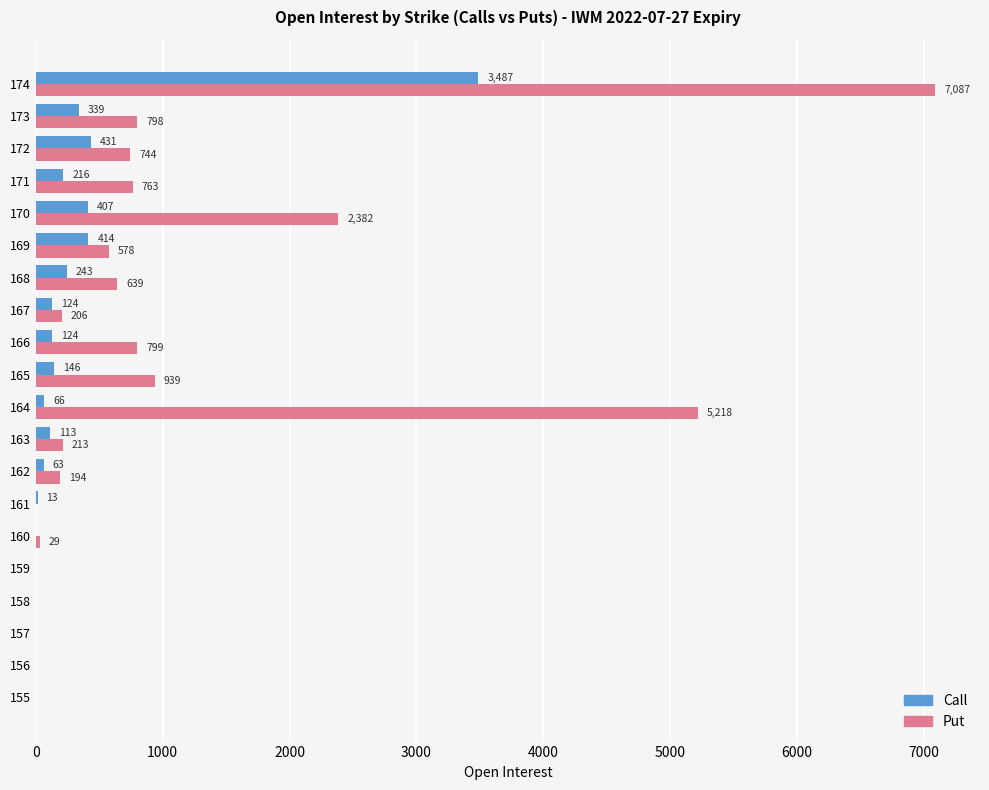

At which label is Call closest to 1743?

172